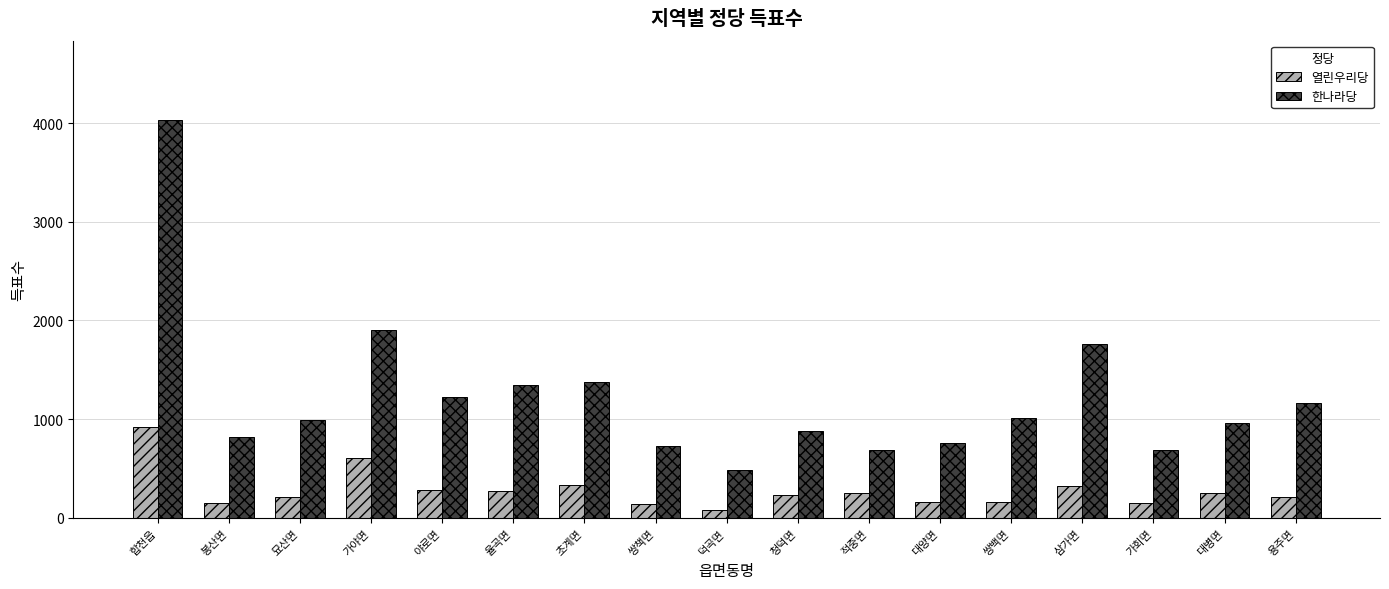

Count the number of categories in the chart.

17